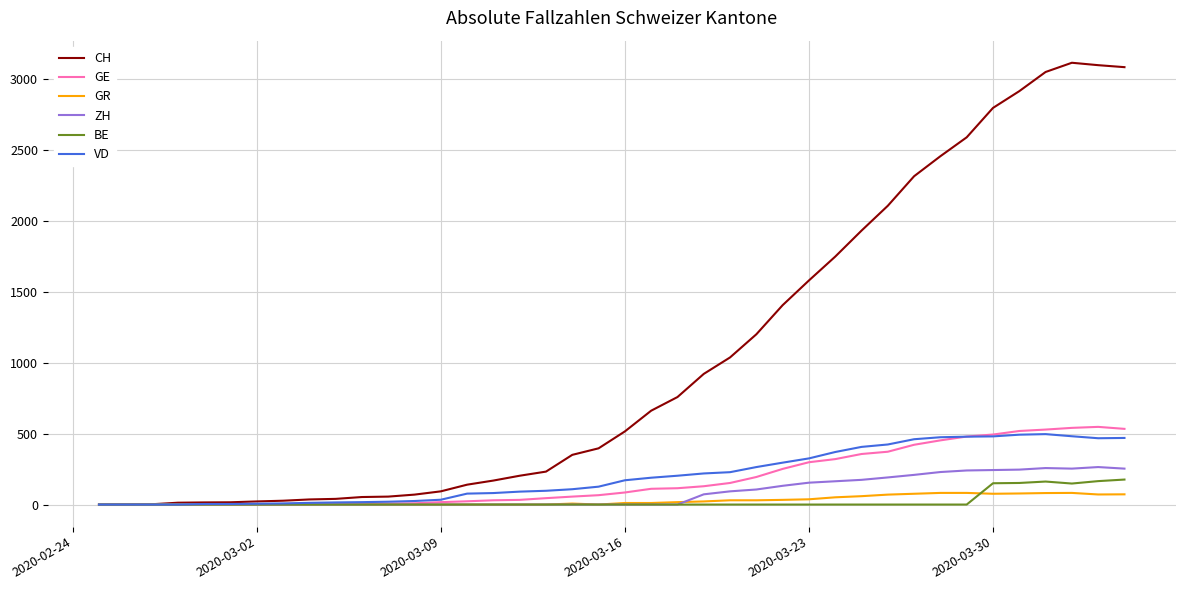

Which series has the largest total across all categories?

CH